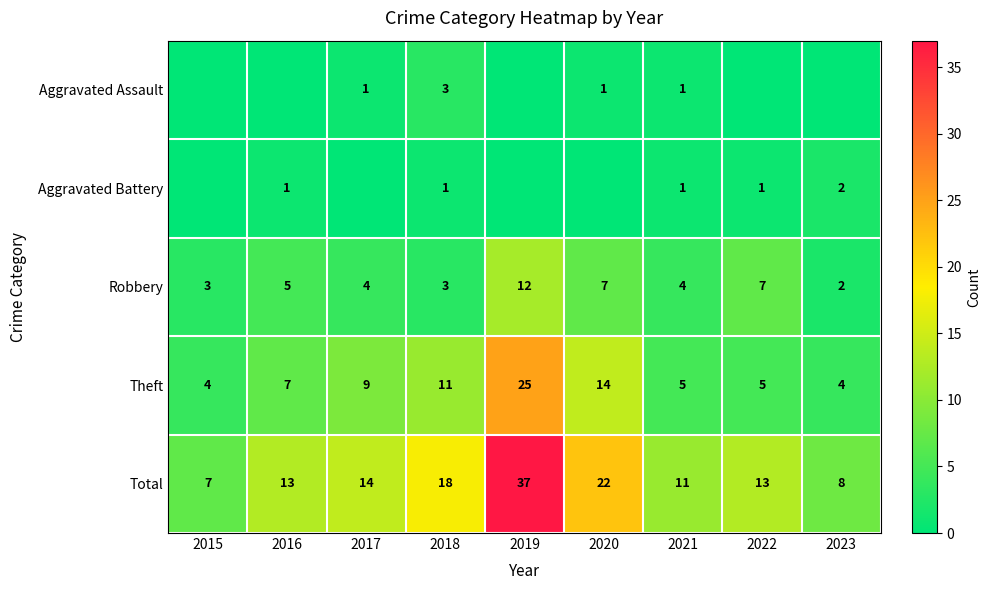

At which label is Theft closest to 14?

2020